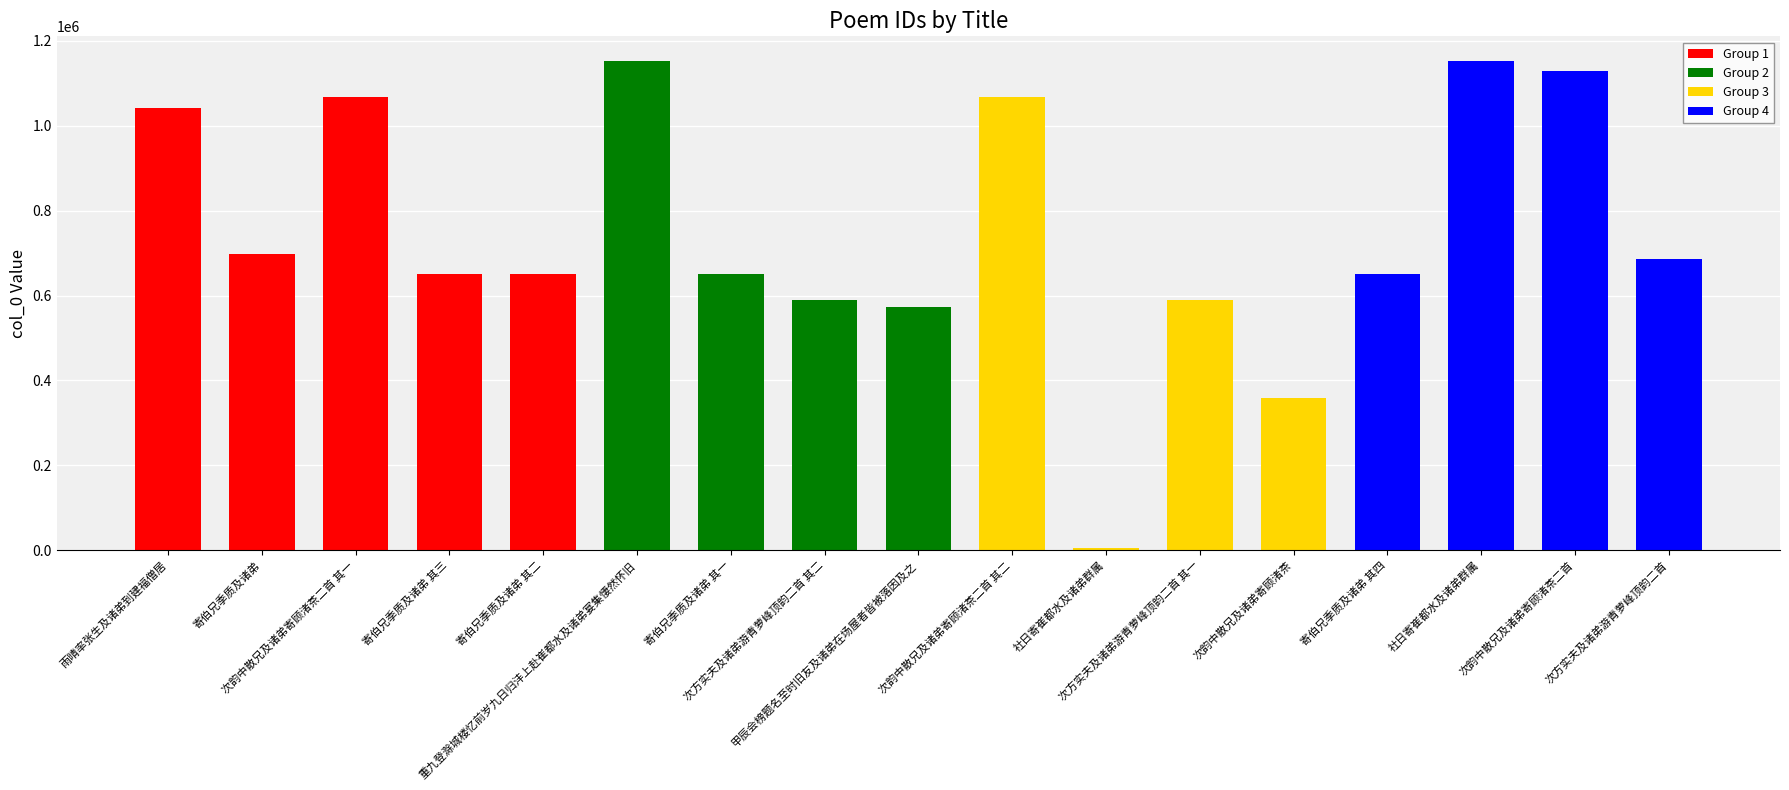

Reading left to right, extract all data points from this chart.

雨晴率张生及诸弟到建福僧居=1041243	寄伯兄季质及诸弟=696769	次韵中散兄及诸弟寄顾渚茶二首 其一=1066893	寄伯兄季质及诸弟 其三=650497	寄伯兄季质及诸弟 其二=650496	重九登滁城楼忆前岁九日归沣上赴崔都水及诸弟宴集悽然怀旧=1153040	寄伯兄季质及诸弟 其一=650495	次方实夫及诸弟游青萝峰顶韵二首 其二=588413	甲辰会榜题名至时旧友及诸弟在场屋者皆被落因及之=572020	次韵中散兄及诸弟寄顾渚茶二首 其二=1066894	社日寄崔都水及诸弟群属=5694	次方实夫及诸弟游青萝峰顶韵二首 其一=588412	次韵中散兄及诸弟寄顾渚茶=357954	寄伯兄季质及诸弟 其四=650498	社日寄崔都水及诸弟群属=1152724	次韵中散兄及诸弟寄顾渚茶二首=1128534	次方实夫及诸弟游青萝峰顶韵二首=685055